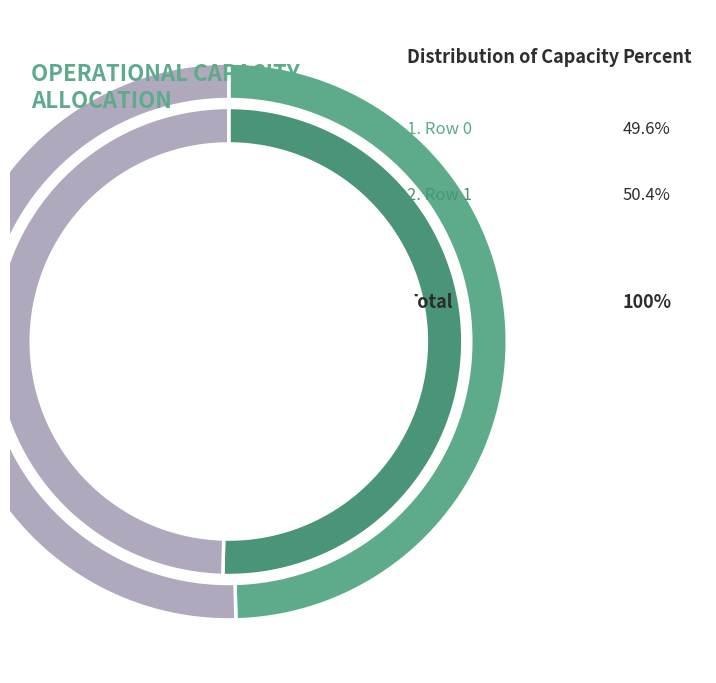

Is Row 0 the majority of the pie?

No